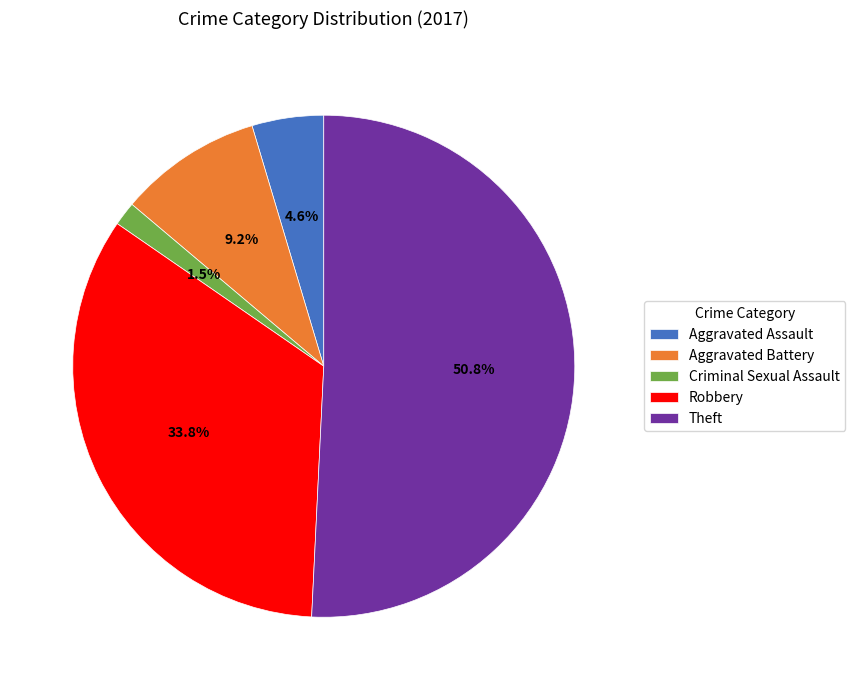

Which category has the smallest portion of the pie?

Criminal Sexual Assault